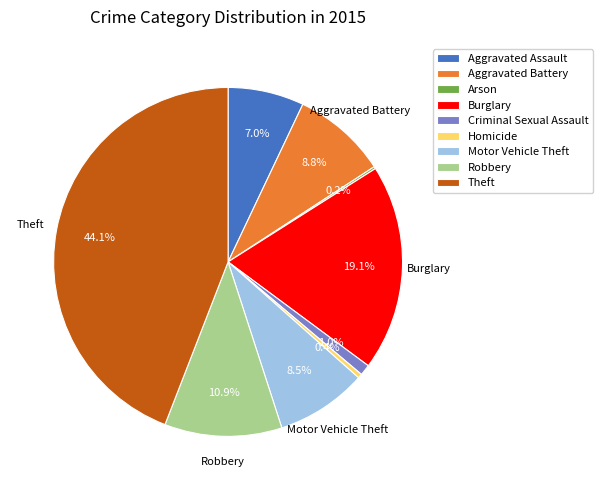

What is the largest slice in the pie chart?

Theft